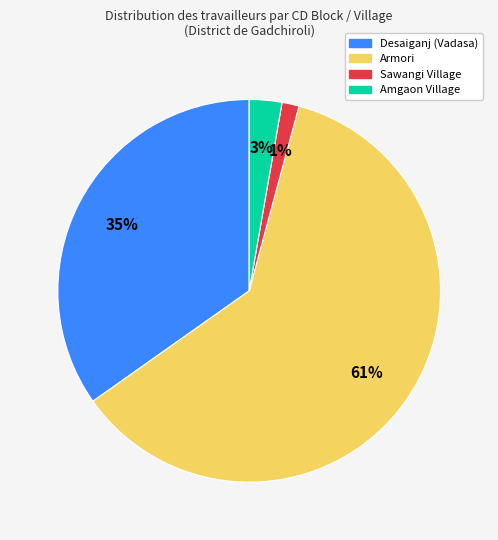

Does any single category account for the majority?

Yes